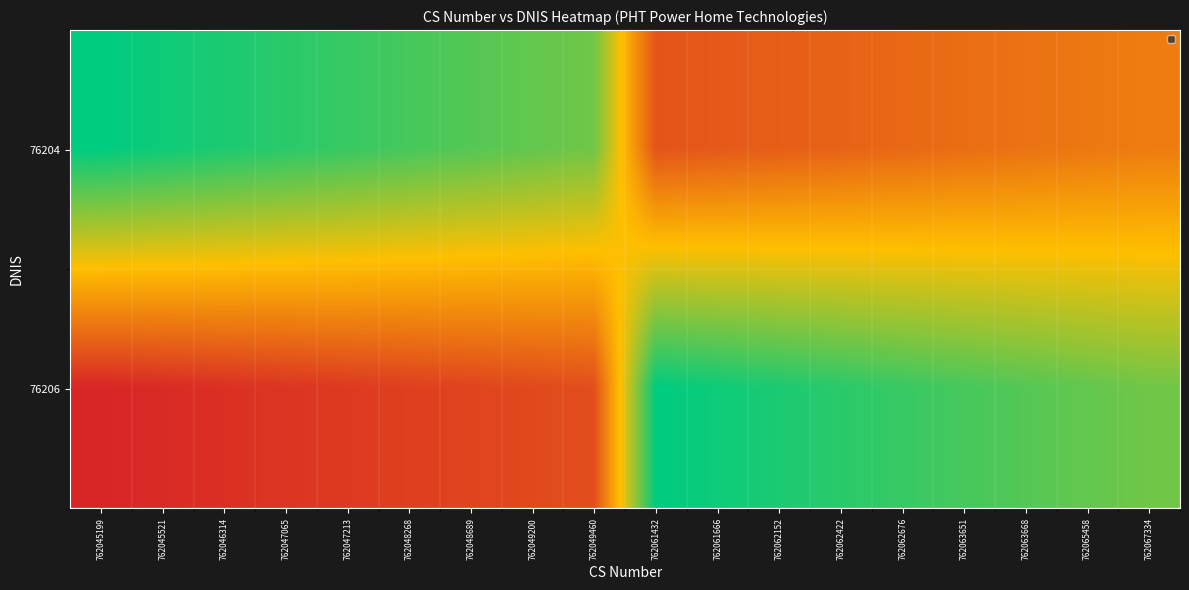

Reading left to right, extract all data points from this chart.

76204: 762045199=1.0	762045521=1.0	762046314=0.9	762047065=0.9	762047213=0.9	762048268=0.9	762048689=0.8	762049200=0.8	762049460=0.8	762061432=0.1	762061666=0.2	762062152=0.2	762062422=0.2	762062676=0.2	762063651=0.2	762063668=0.2	762065458=0.3	762067334=0.3
76206: 762045199=0.0	762045521=0.0	762046314=0.0	762047065=0.0	762047213=0.1	762048268=0.1	762048689=0.1	762049200=0.1	762049460=0.1	762061432=1.0	762061666=1.0	762062152=0.9	762062422=0.9	762062676=0.9	762063651=0.9	762063668=0.8	762065458=0.8	762067334=0.8